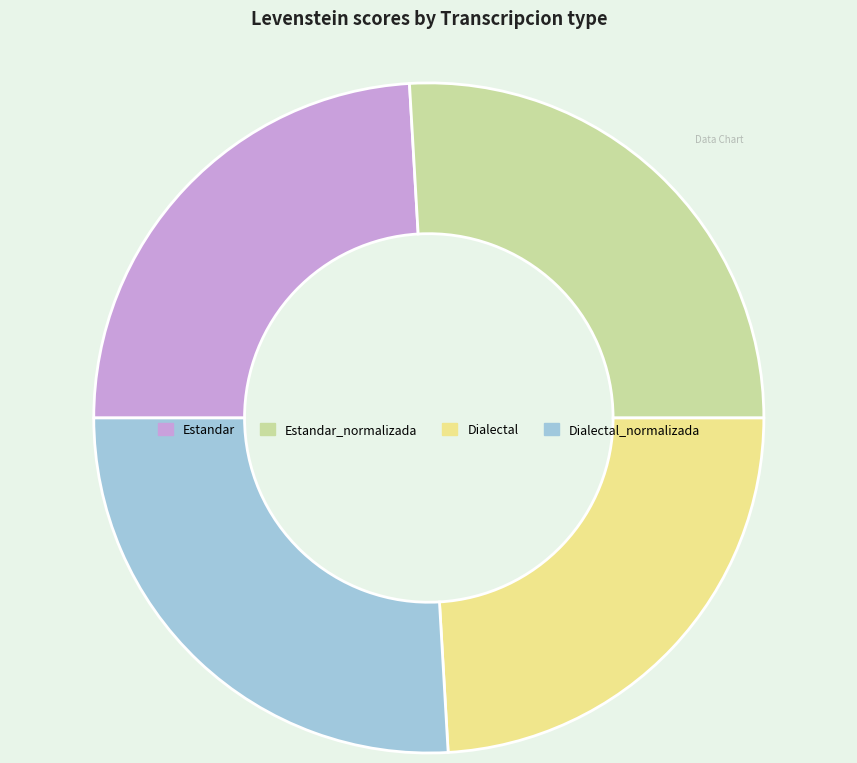

The Dialectal slice represents 24% of the pie. True or false?

True